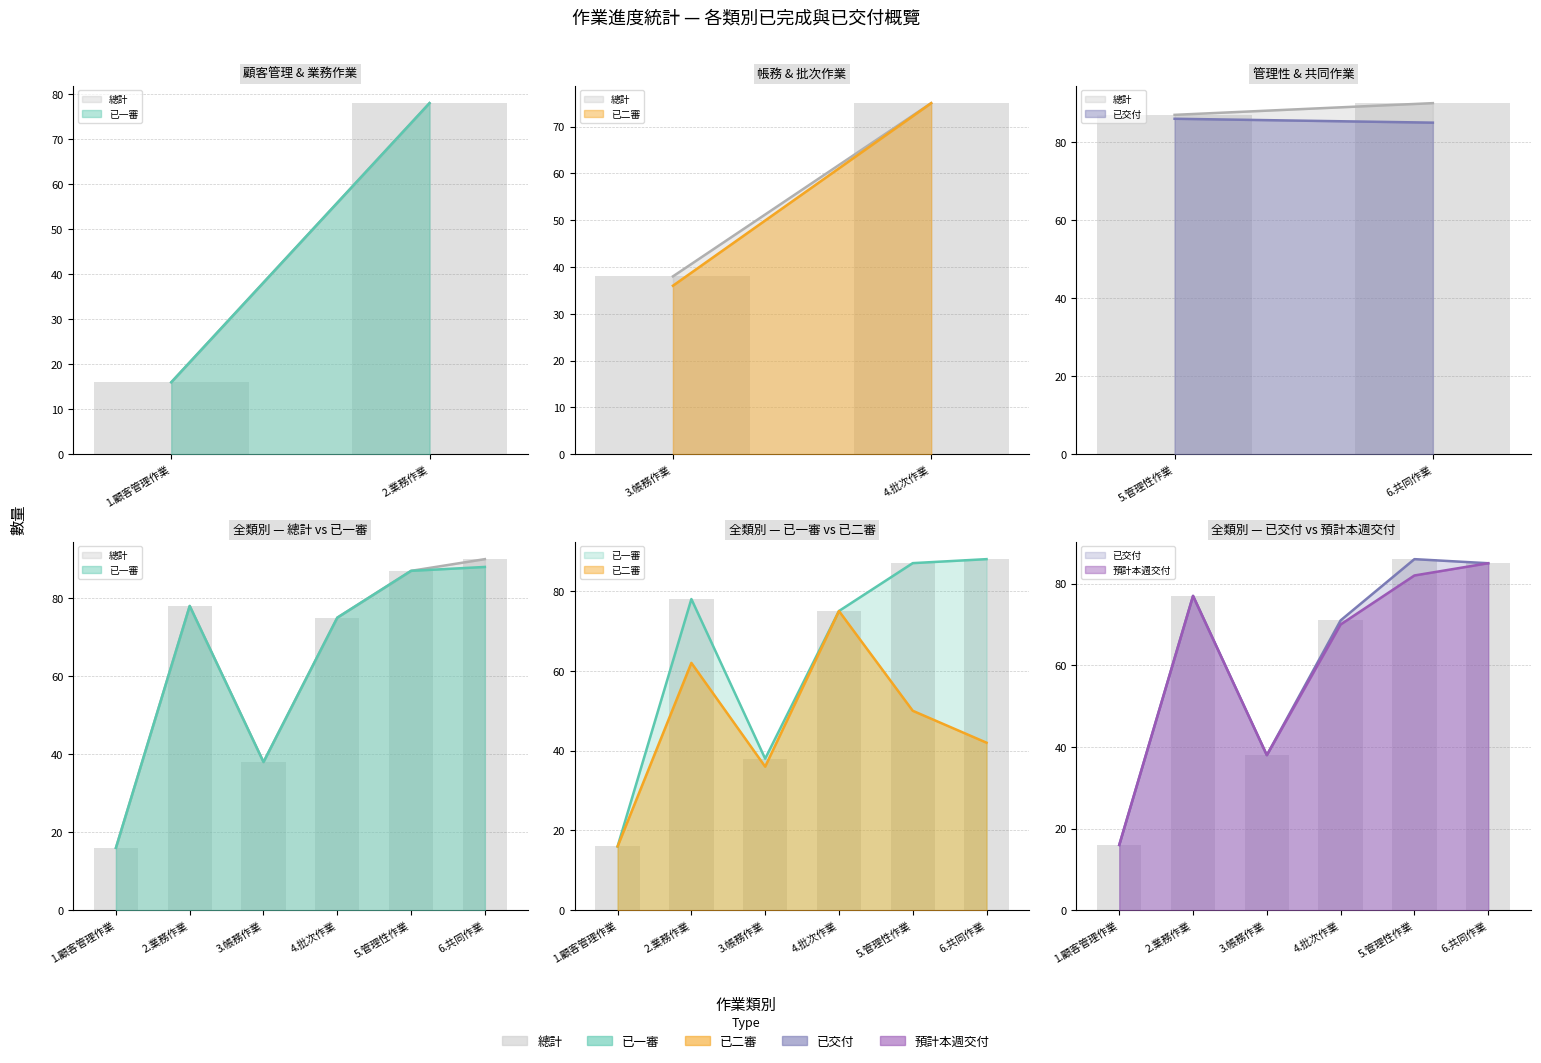

At which label does 已交付 first exceed 77?

5.管理性作業